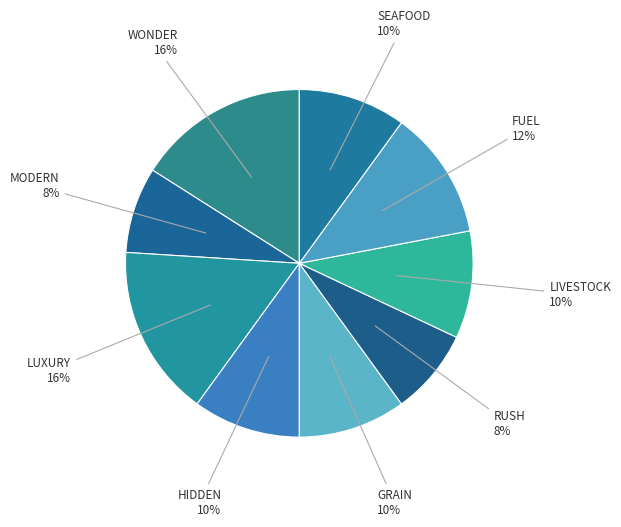

How many segments does this pie chart have?

9